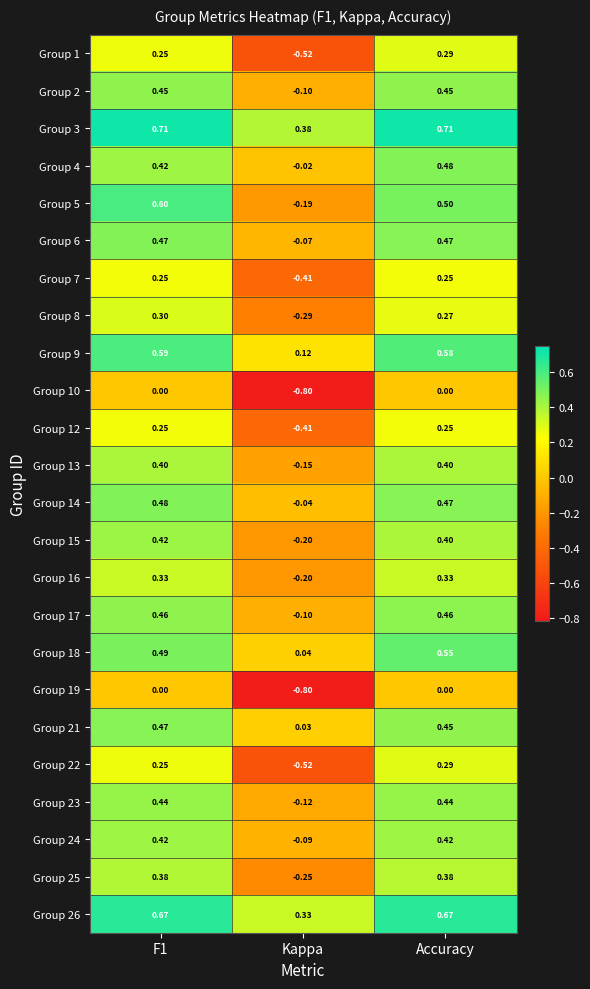

At which label is Group 5 closest to 0?

Kappa